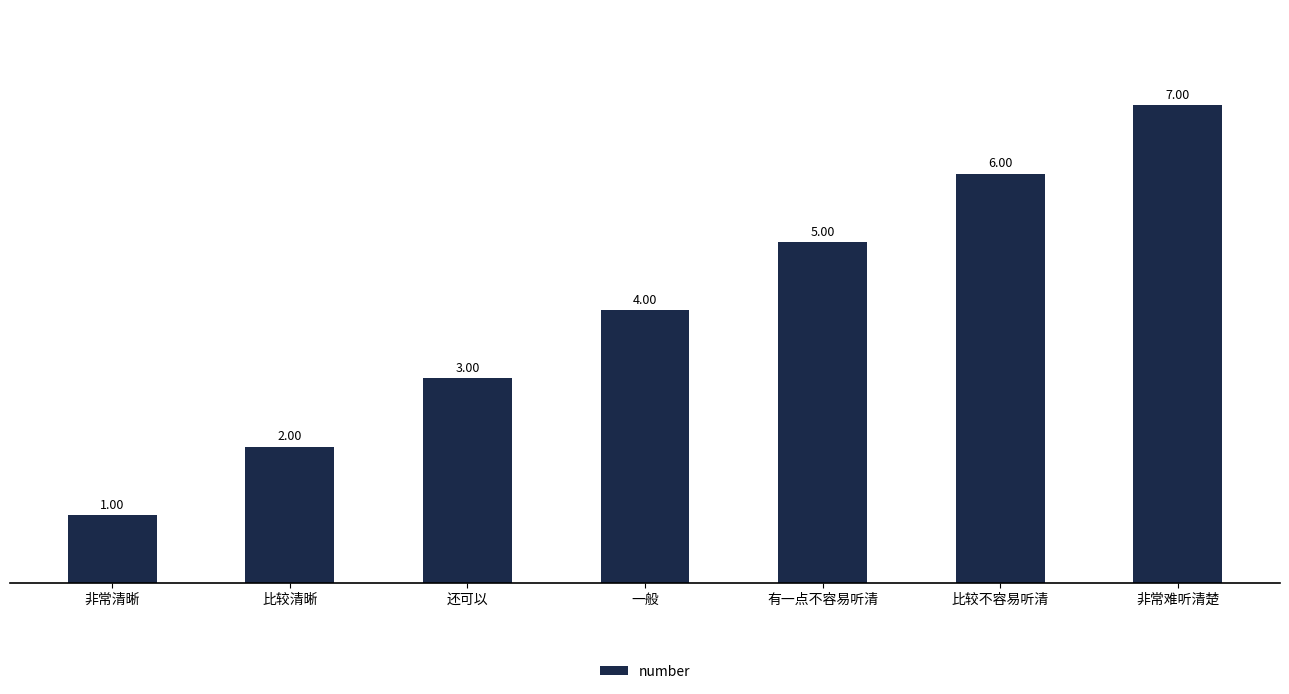

What is the maximum value shown in the chart?

7